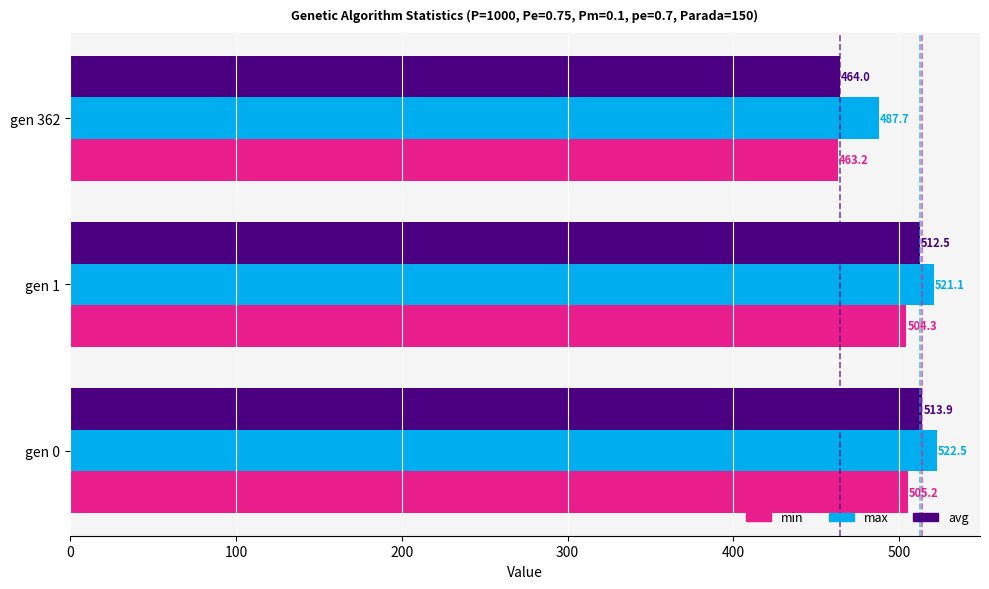

Read the min value at gen 1.

504.3